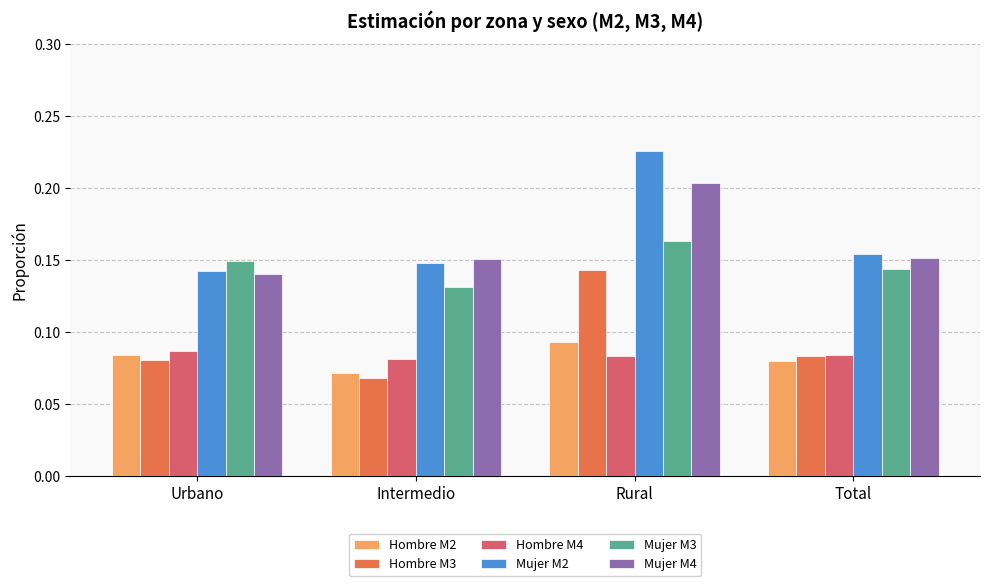

Which category has the lowest value across all series?

Intermedio